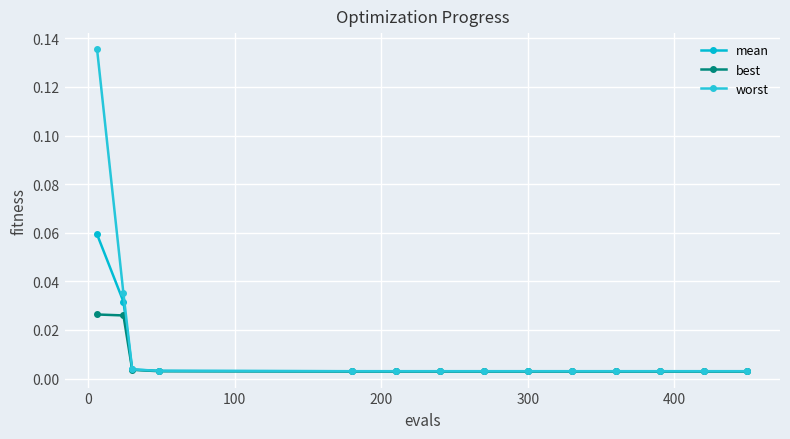

At which label does worst reach its minimum?

300